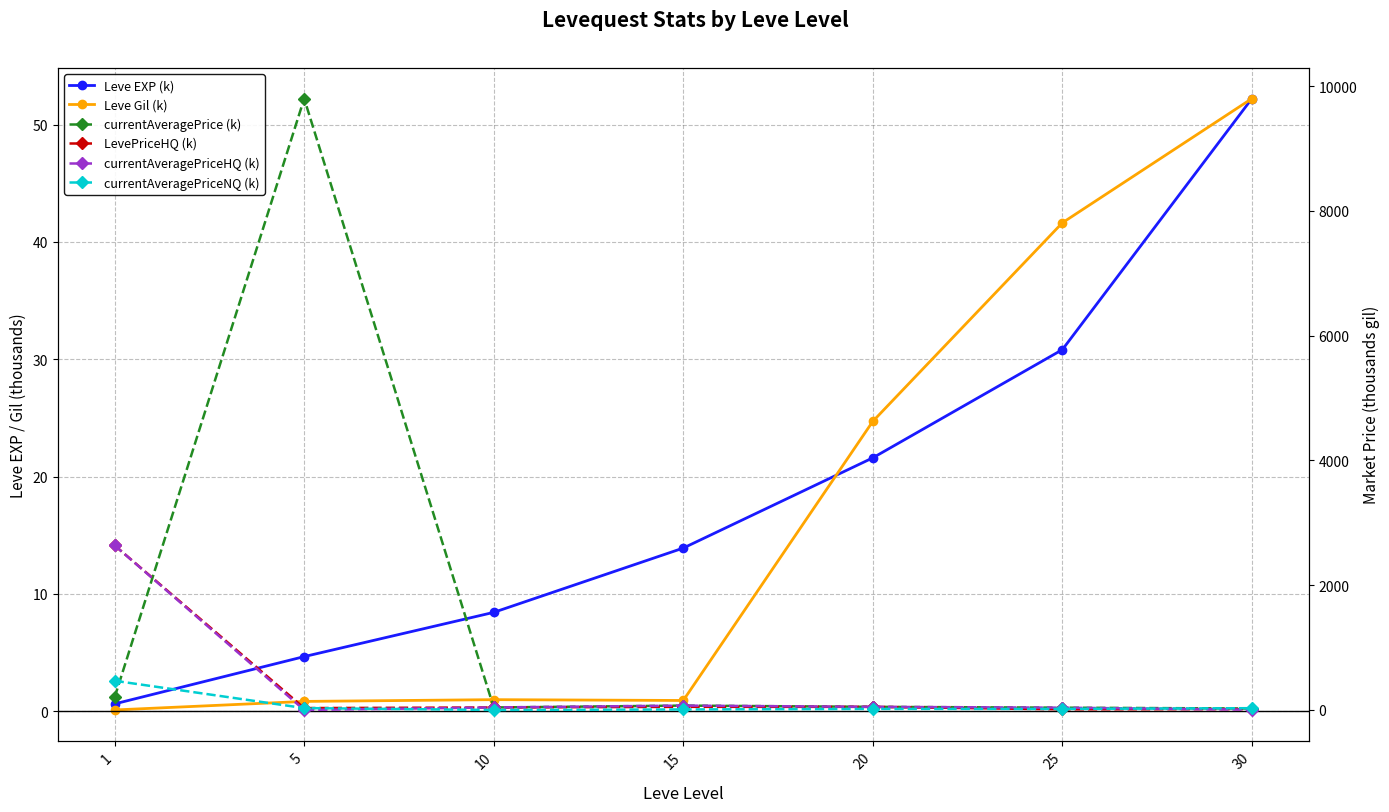

Which series has the widest spread of values?

currentAveragePrice (k)